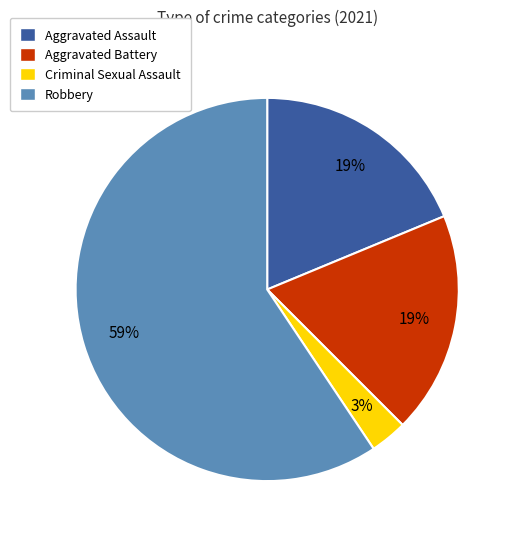

To the nearest percent, what is the average slice percentage?

25%